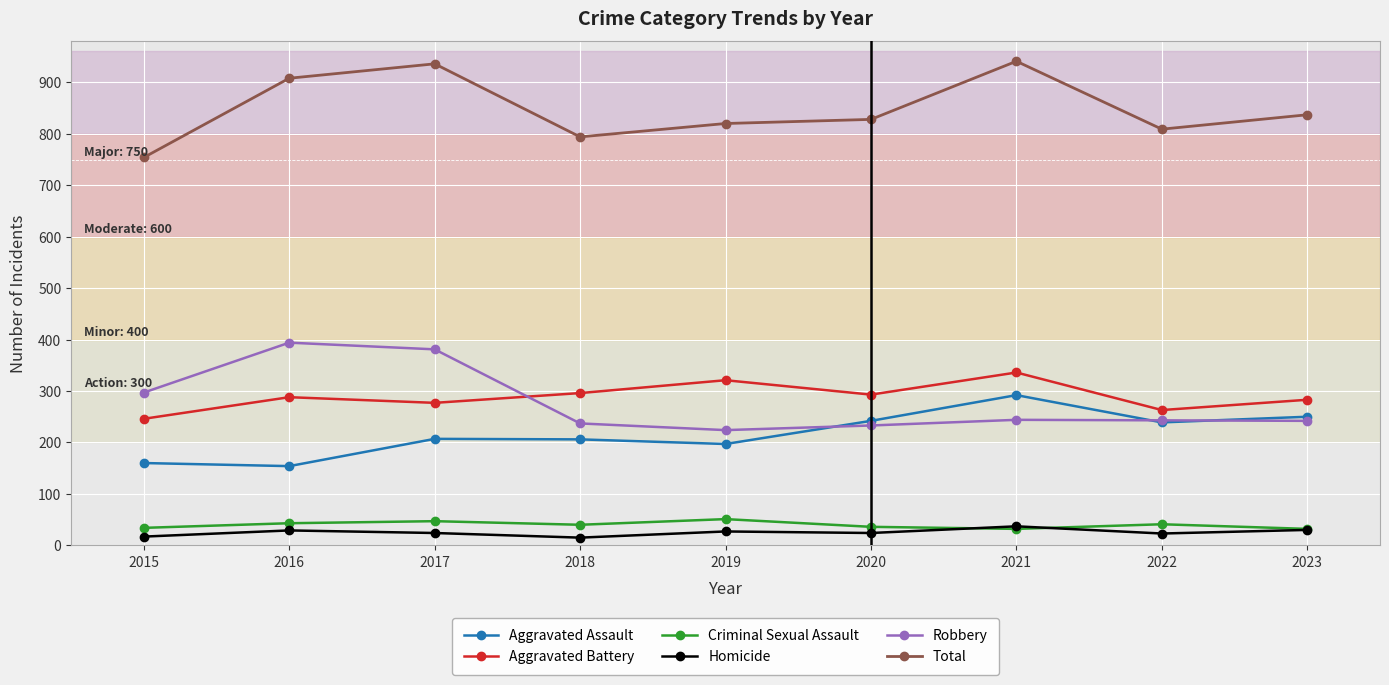

Between 2017 and 2019, which series saw the biggest shift?

Robbery